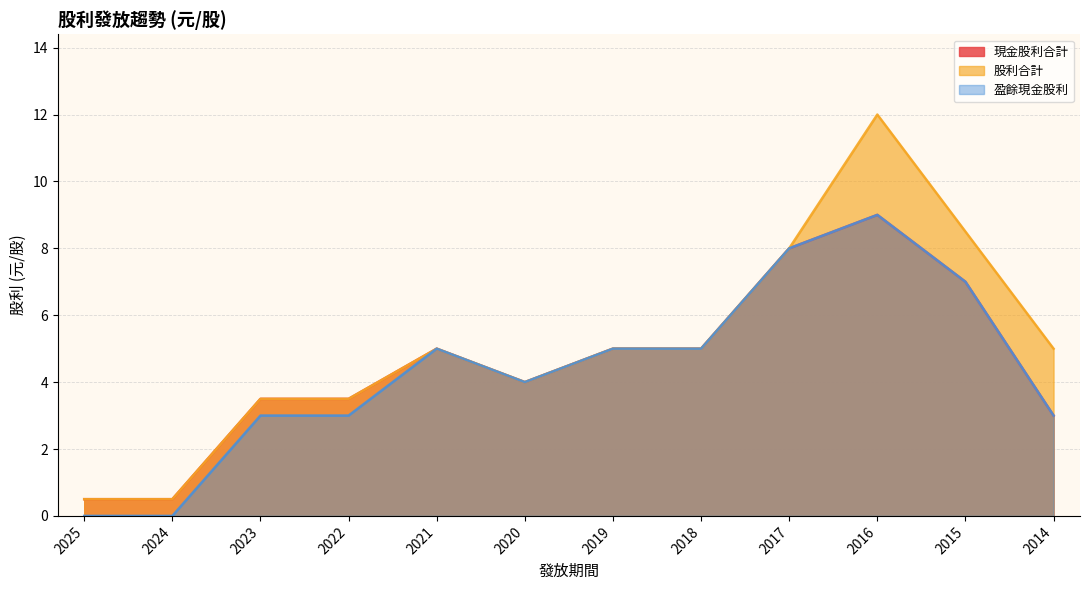

Which series has the largest range (max minus min)?

股利合計